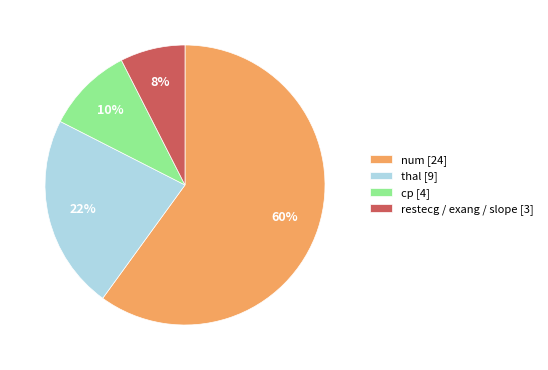

What is the largest slice in the pie chart?

num [24]